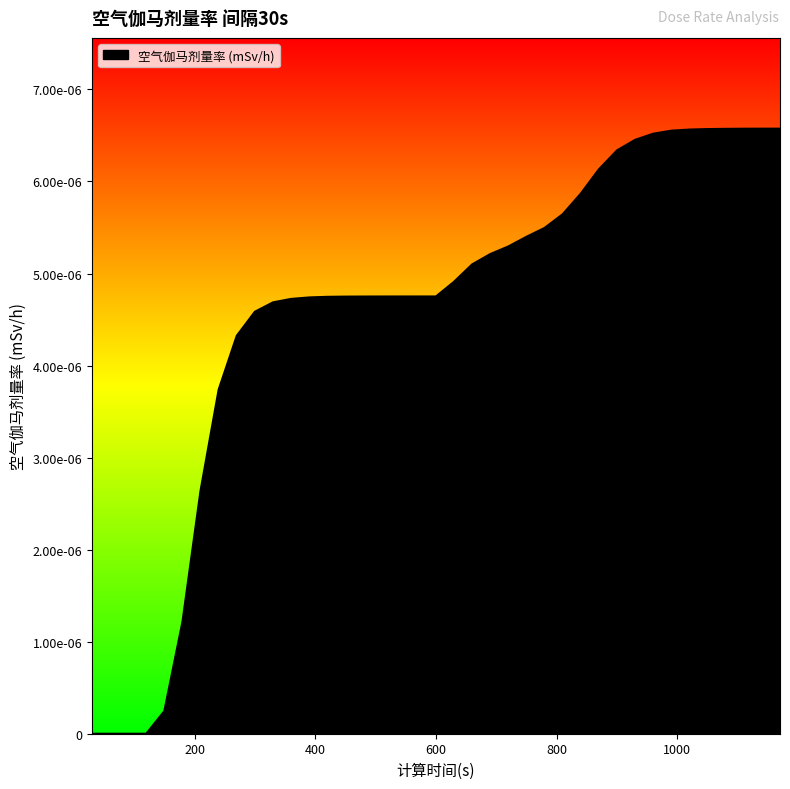

Rank the categories by value from highest to lowest.

1170, 1140, 1110, 1080, 1050, 1020, 990, 960, 930, 900, 870, 840, 810, 780, 750, 720, 690, 660, 630, 600, 570, 540, 510, 480, 450, 420, 390, 360, 330, 300, 270, 240, 210, 180, 150, 30, 60, 90, 120